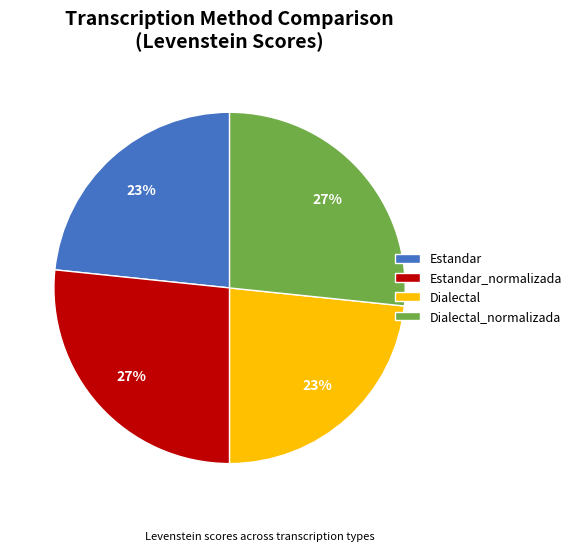

How many slices are in this pie chart?

4